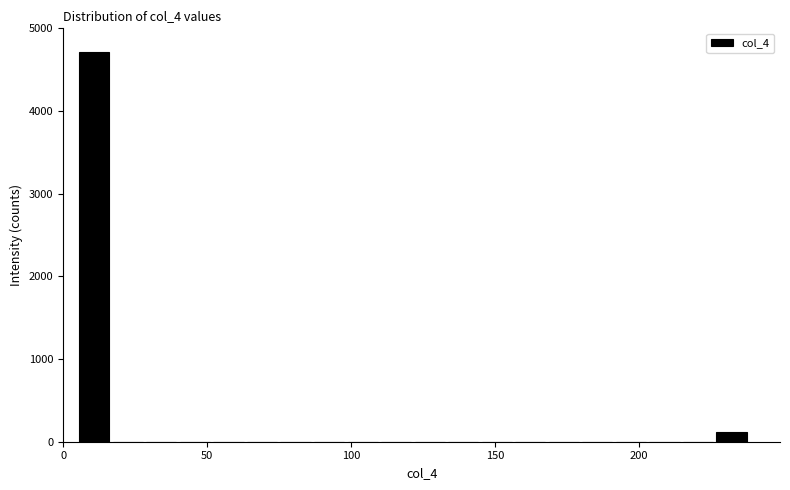

Read against the x-axis, roughly where is the centre of the tallest bar?

10